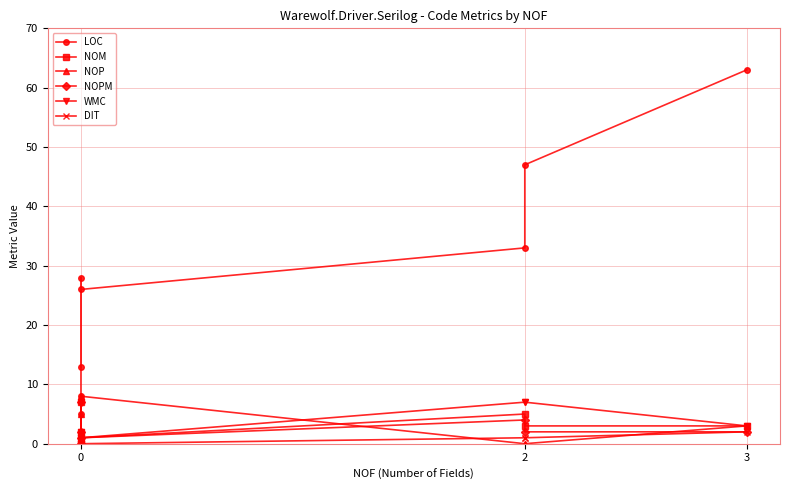

Reading left to right, extract all data points from this chart.

LOC: 5	8	28	13	26	33	47	63
NOM: 0	0	7	2	1	5	3	3
NOP: 2	5	0	2	8	0	0	3
NOPM: 0	0	7	2	1	4	2	2
WMC: 0	0	7	2	1	7	7	3
DIT: 1	0	1	1	0	1	1	2